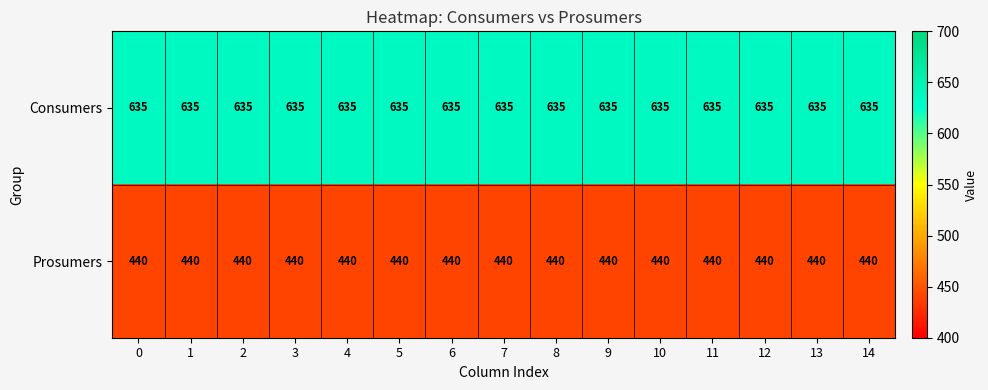

Is it true that Consumers equals 635 at 14?

True